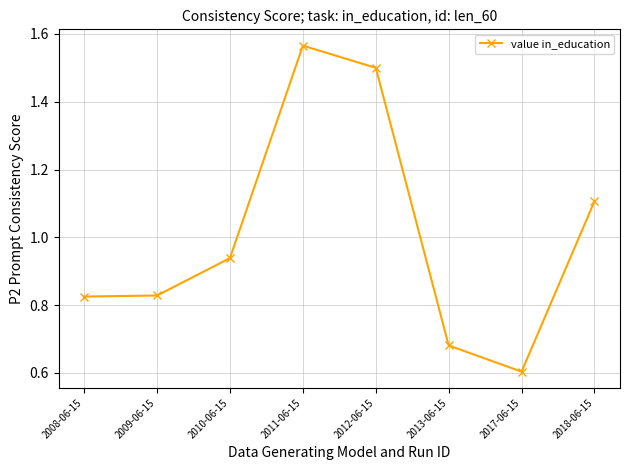

What position from the right is 2018-06-15?

1